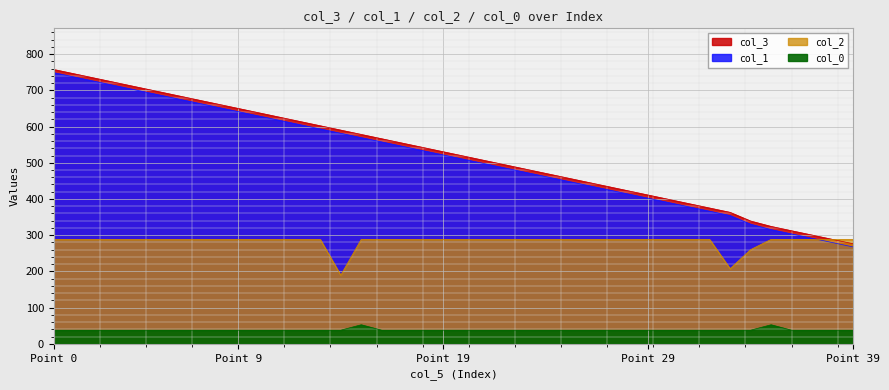

Is it true that col_3 equals 470.7 at 24?

True